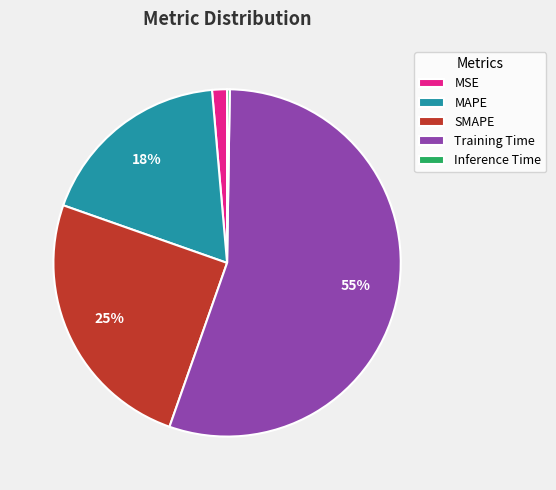

Which has a higher value, MSE or MAPE?

MAPE